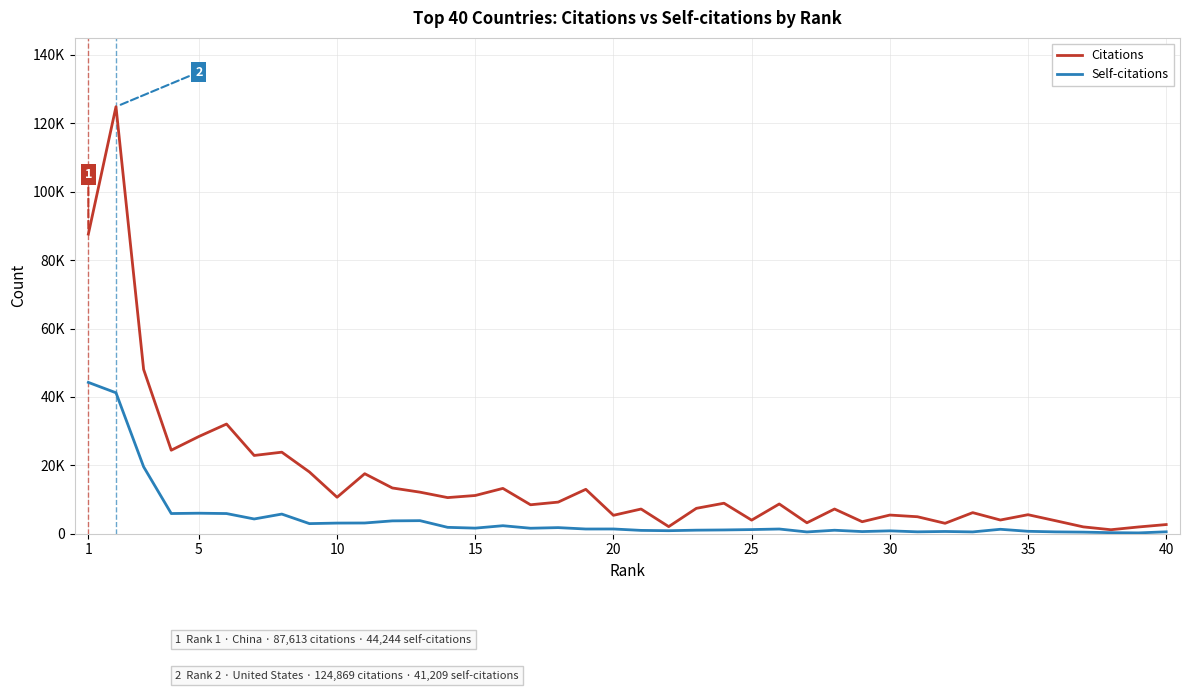

Reading left to right, extract all data points from this chart.

Citations: 87613	124869	48039	24413	28425	32067	22876	23838	18045	10657	17540	13370	12144	10556	11170	13248	8458	9235	12975	5375	7214	2069	7415	8911	3963	8692	3187	7216	3499	5450	4958	3039	6157	3999	5554	3789	1993	1160	1967	2671
Self-citations: 44244	41209	19565	5895	5990	5890	4305	5736	2945	3102	3129	3749	3812	1857	1628	2333	1596	1777	1369	1377	965	877	1030	1095	1203	1368	511	1010	618	833	544	648	521	1290	699	531	458	299	231	555